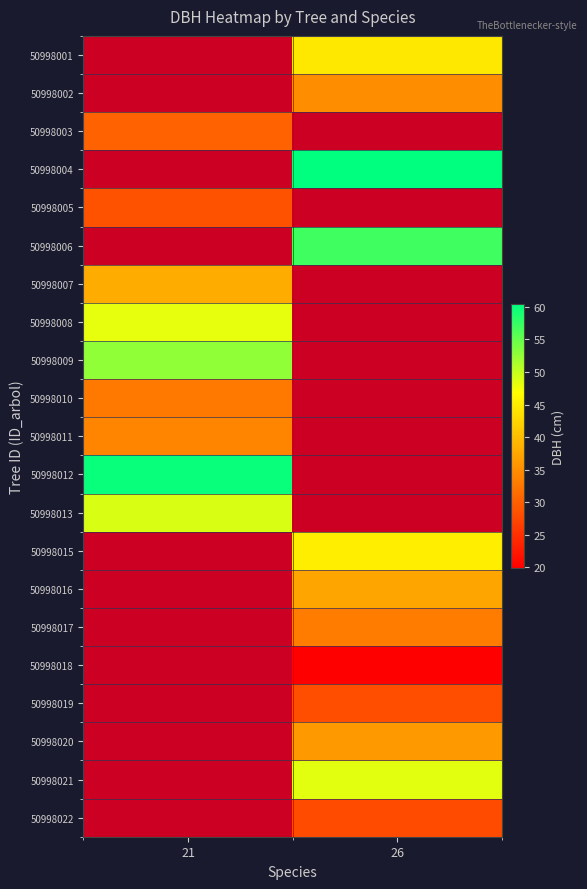

Where is 50998011 nearest to the value 33?

21